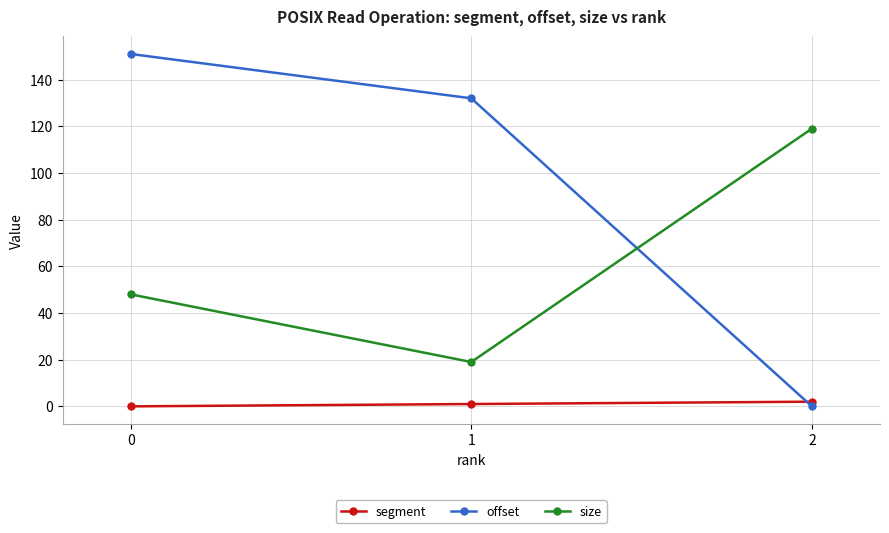

What is the difference between the maximum and minimum values in the offset series?

151